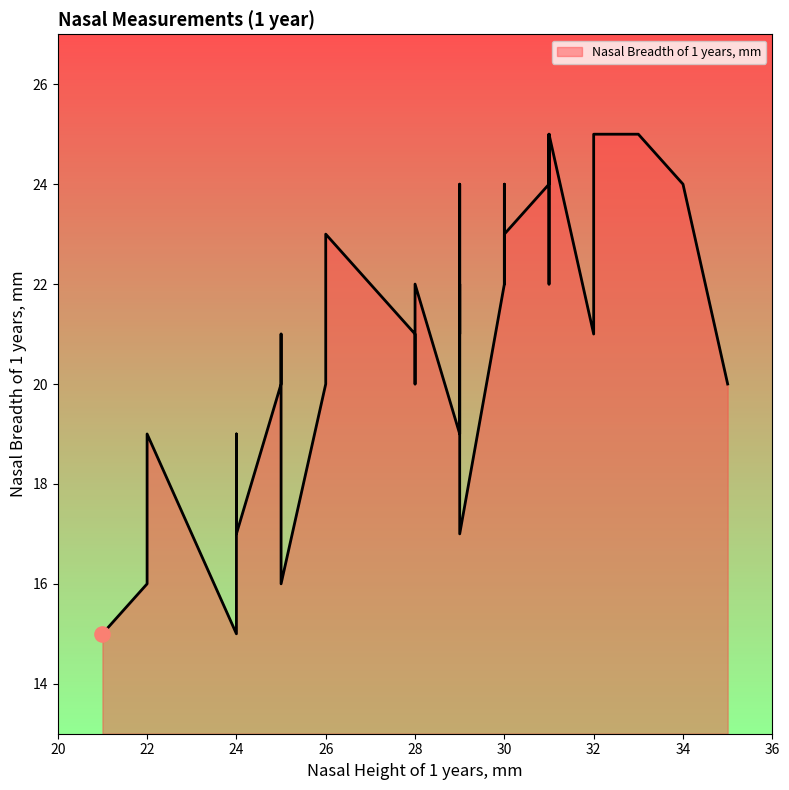

Approximately how many times larger is the value at 30 compared to 31?

0.9